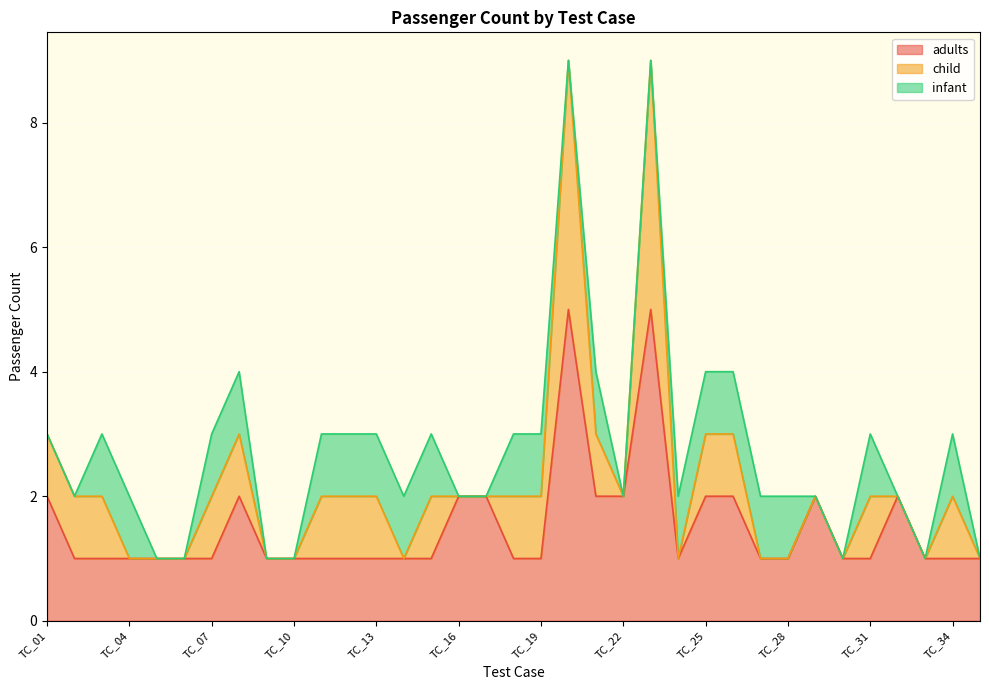

True or false: adults and child intersect in this chart.

False